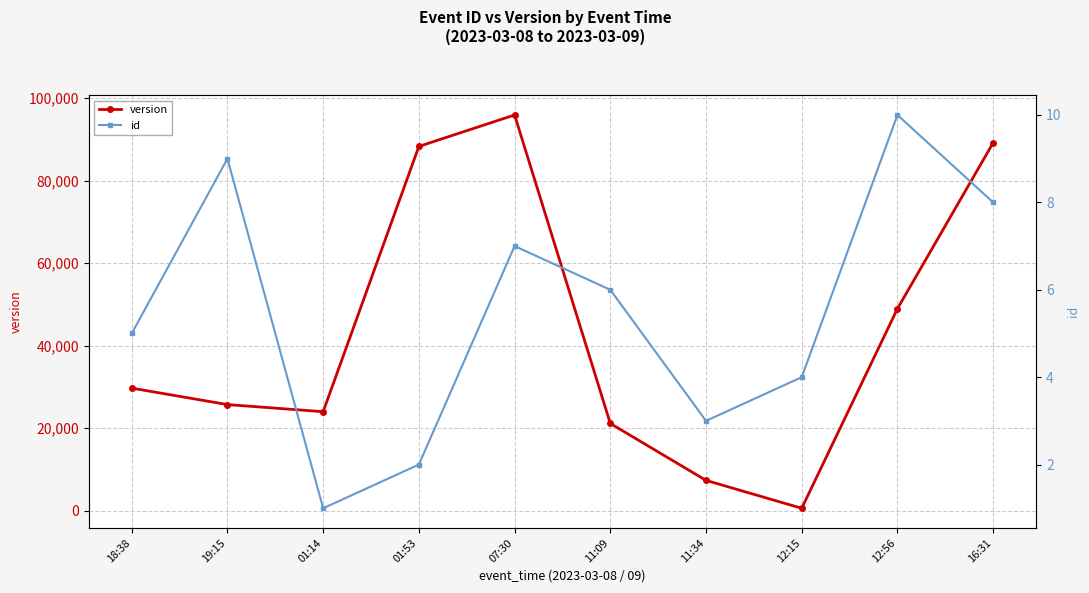

True or false: id and version intersect in this chart.

False